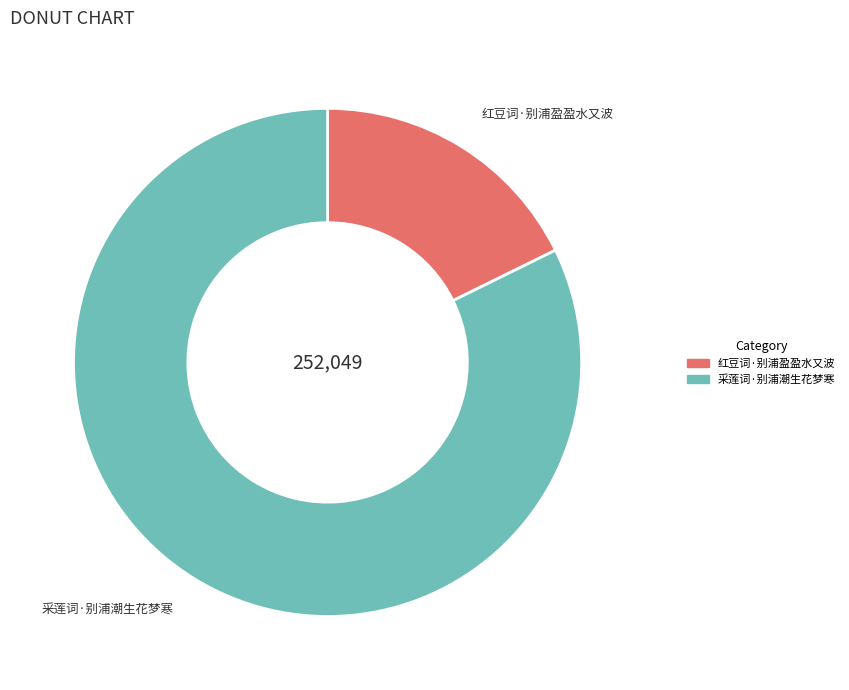

The 采莲词·别浦潮生花梦寒 slice represents 74% of the pie. True or false?

False